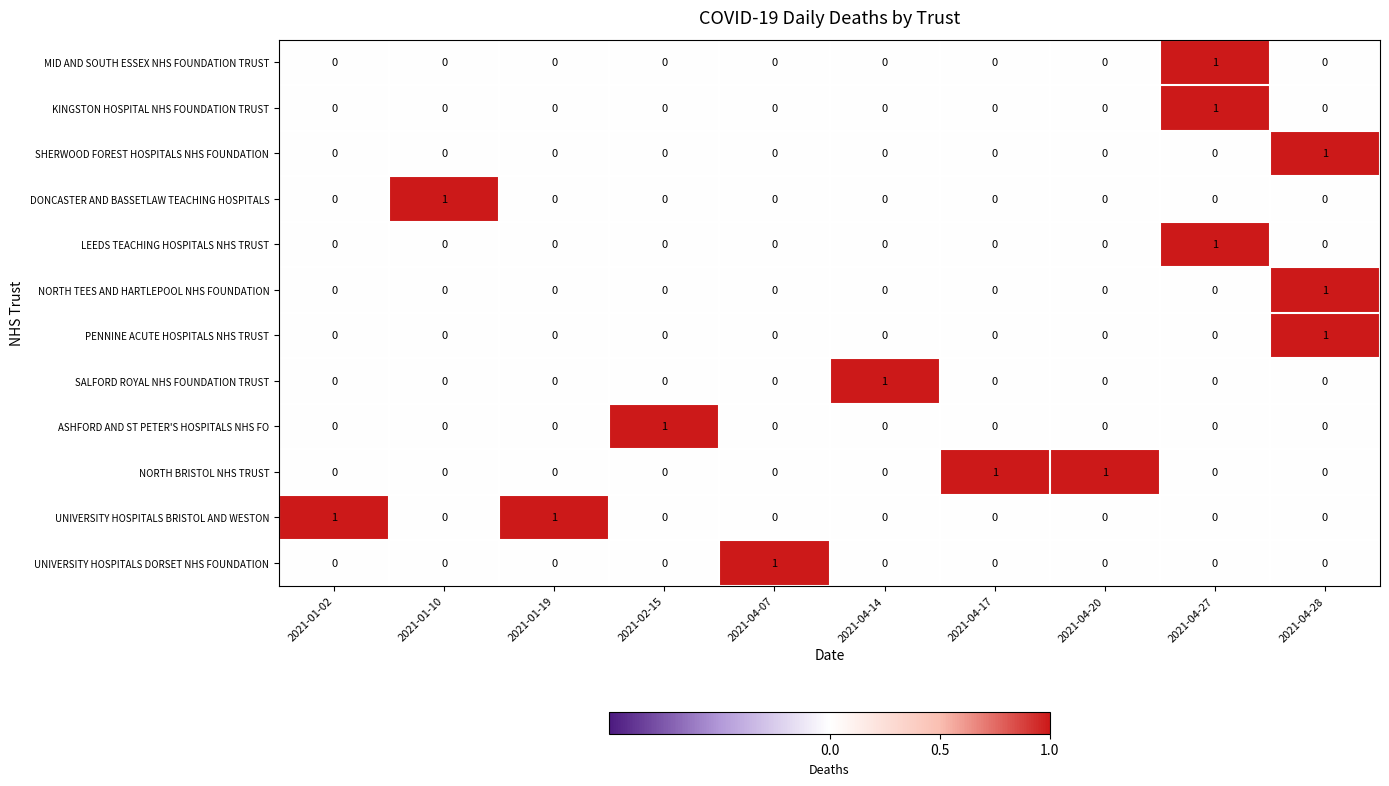

Count the number of categories in the chart.

10